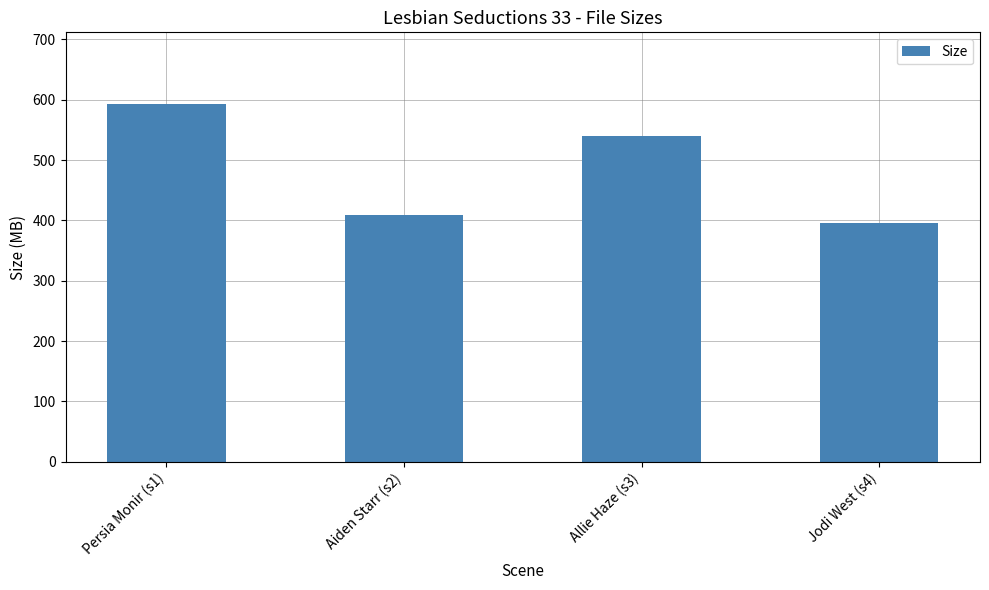

List the labels in order of value, smallest first.

Jodi West (s4), Aiden Starr (s2), Allie Haze (s3), Persia Monir (s1)